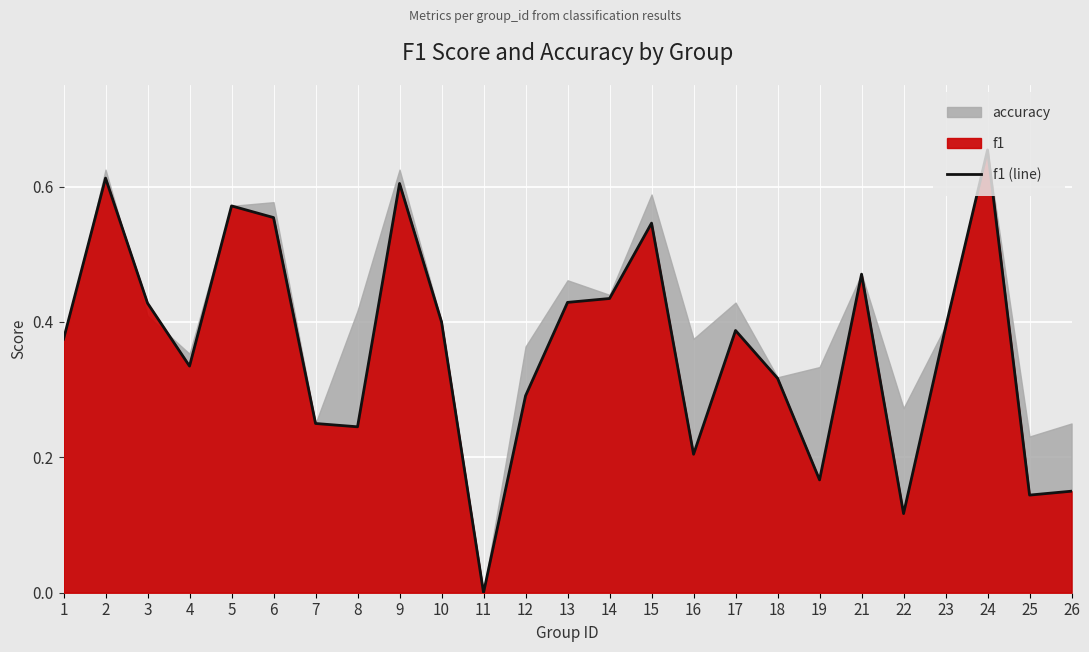

What is the greatest value displayed?

0.7